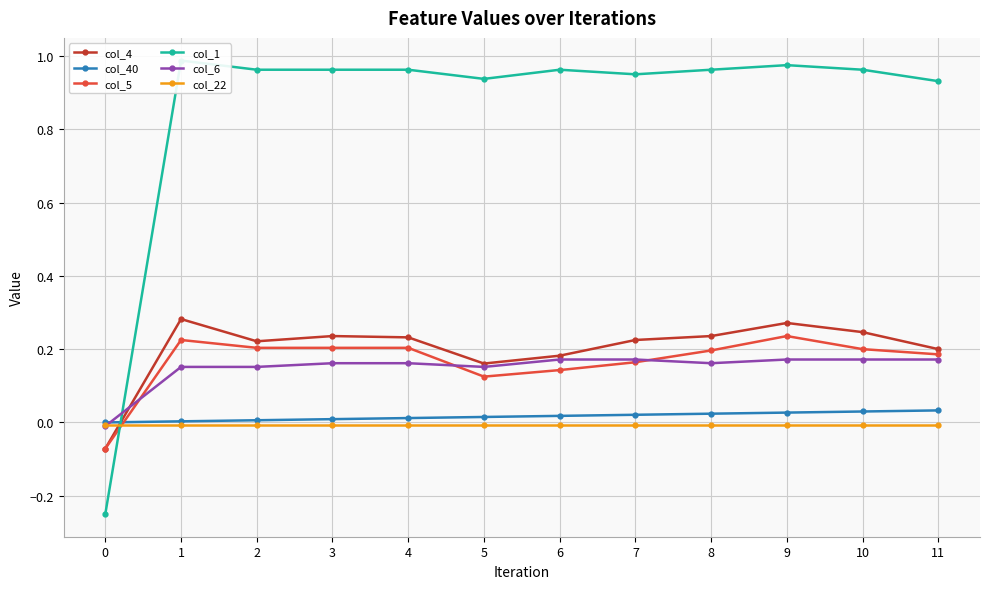

Count the number of data series in this chart.

6